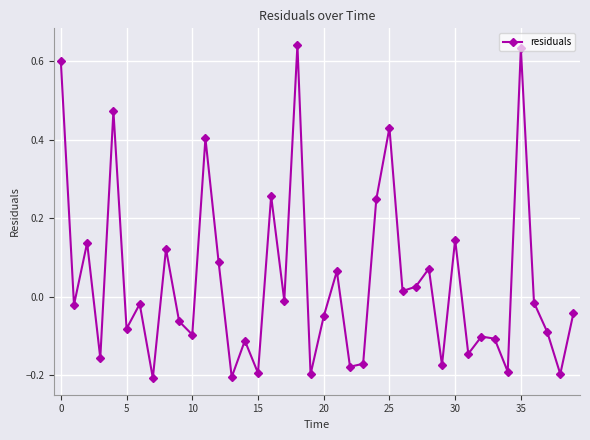

How many interior local peaks (higher than both neighbors) does the data have?

14